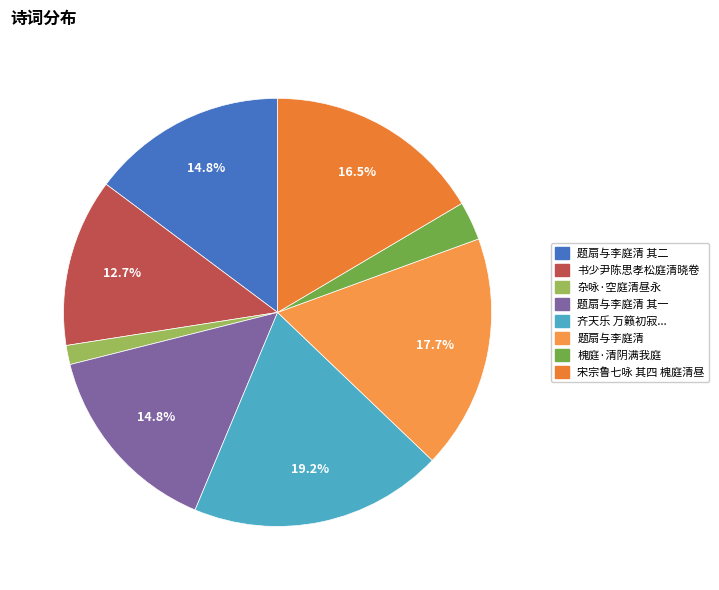

Count the number of slices in the pie.

8